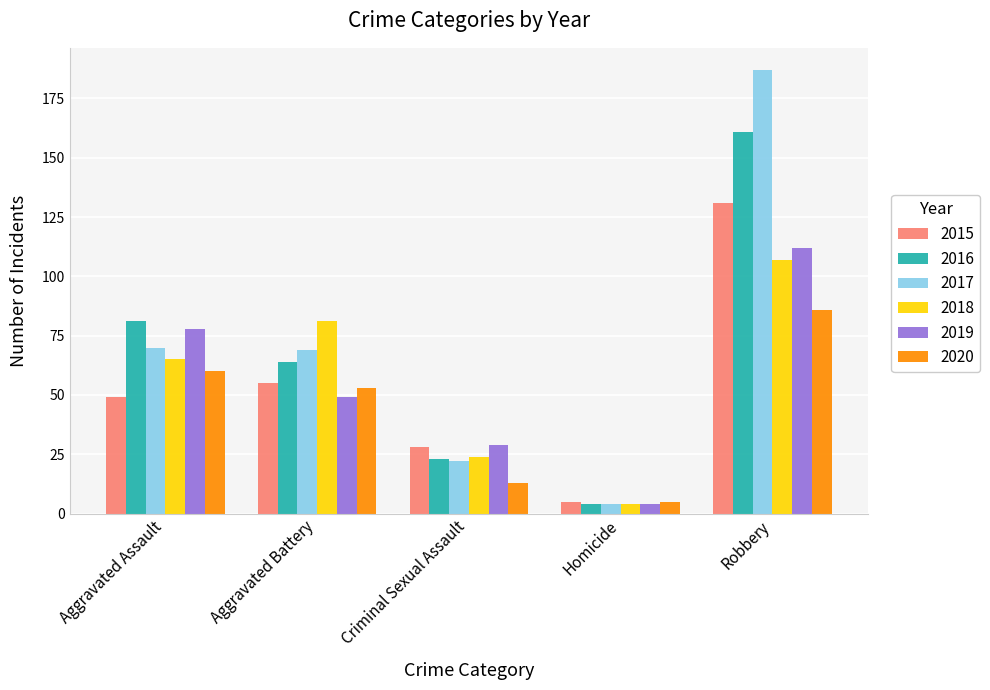

What is the greatest value displayed?

187